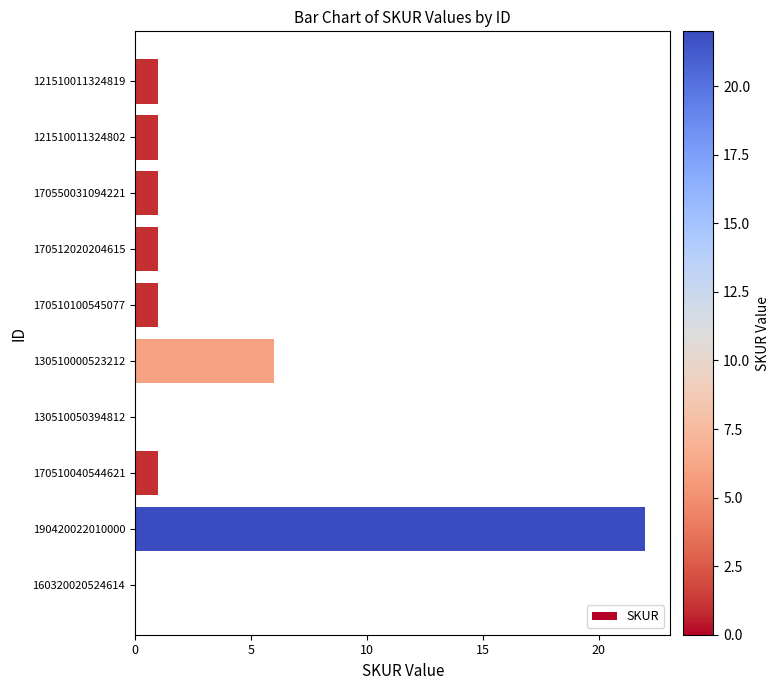

Which has a higher value, 121510011324819 or 190420022010000?

190420022010000